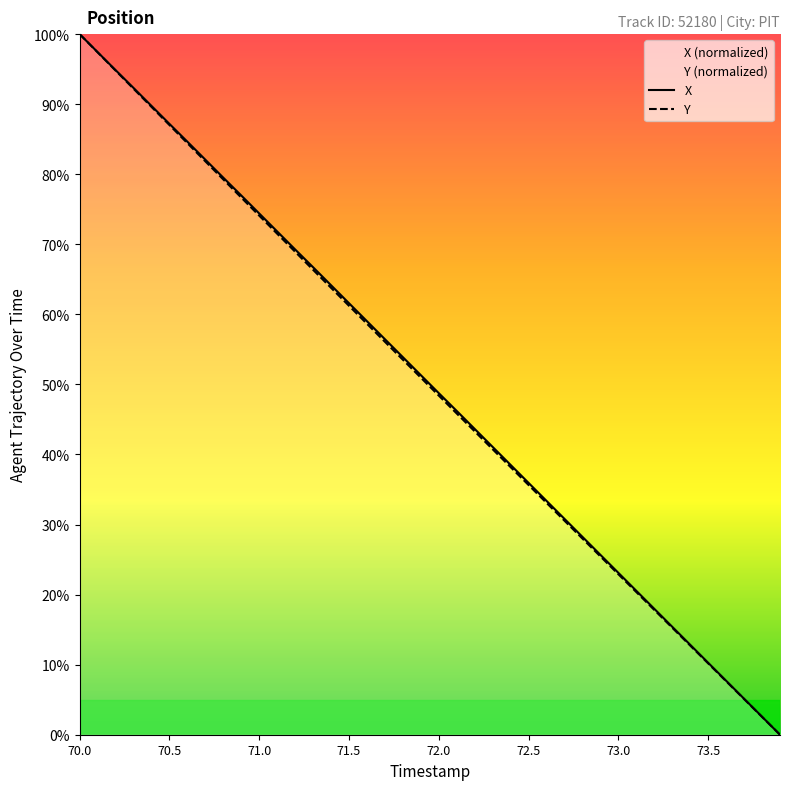

What is the label of the 40th point from the right?

70.0